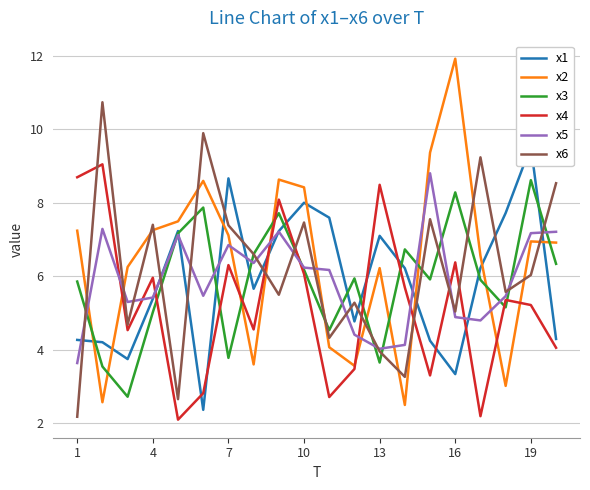

What is the maximum value for x3?

8.6